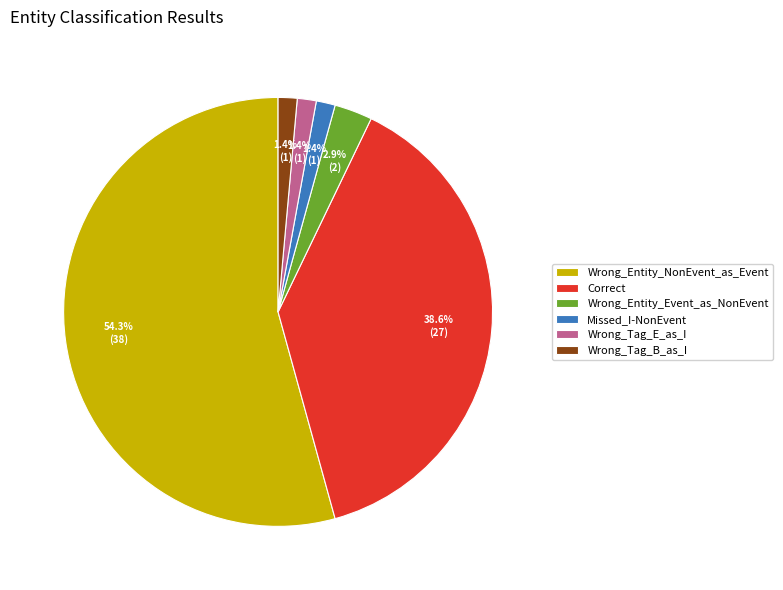

To the nearest percent, what is the combined percentage of Wrong_Entity_NonEvent_as_Event and Missed_I-NonEvent?

56%